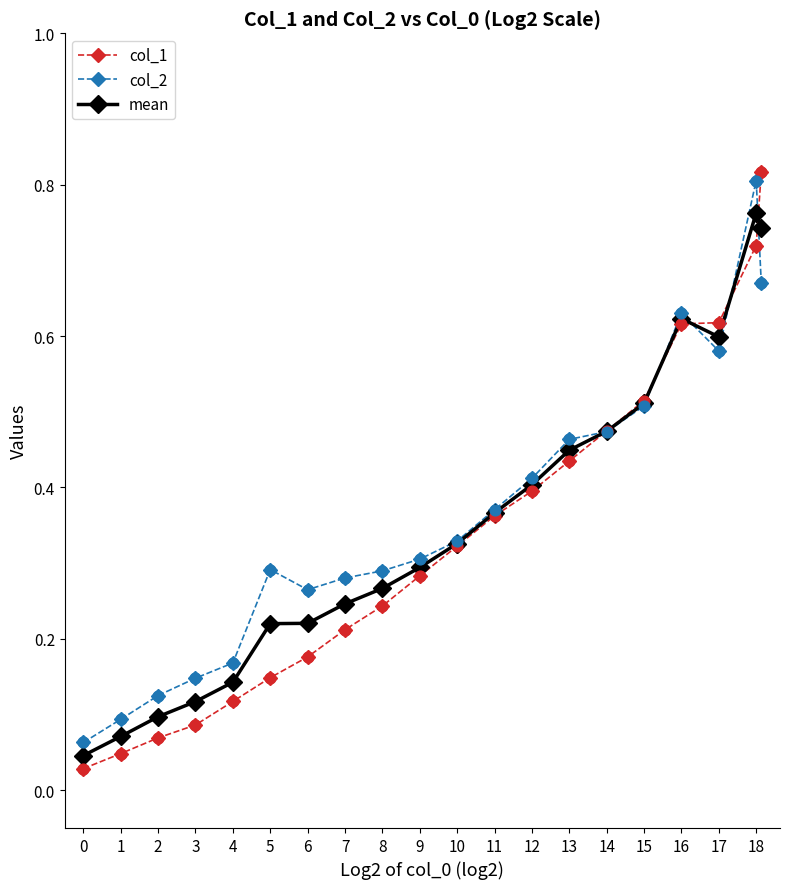

Which series has the widest spread of values?

col_1